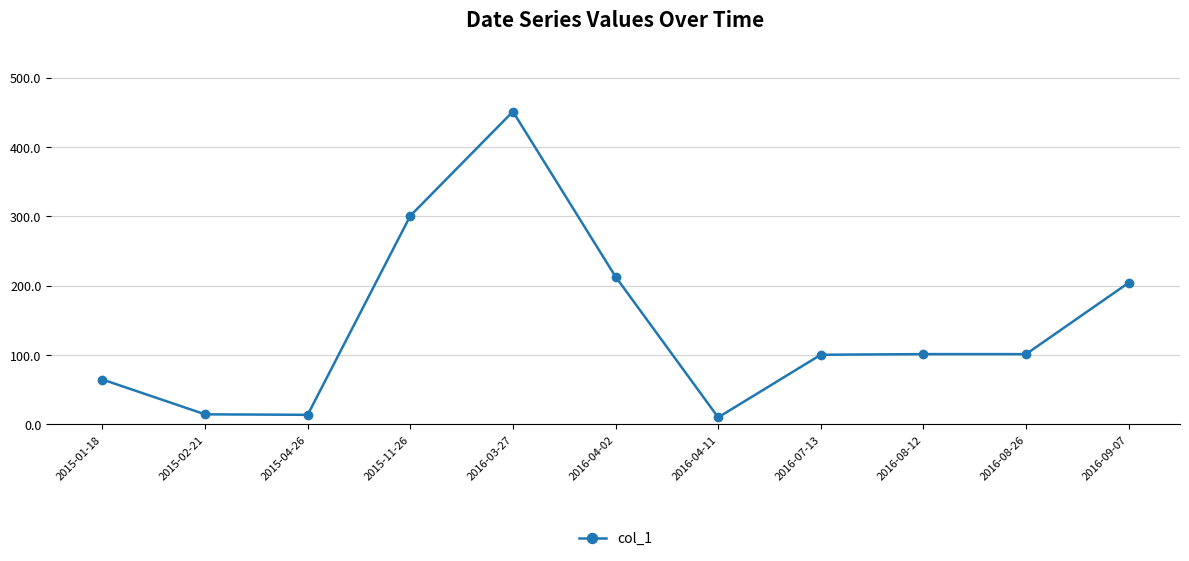

Where is the first local maximum?

2016-03-27